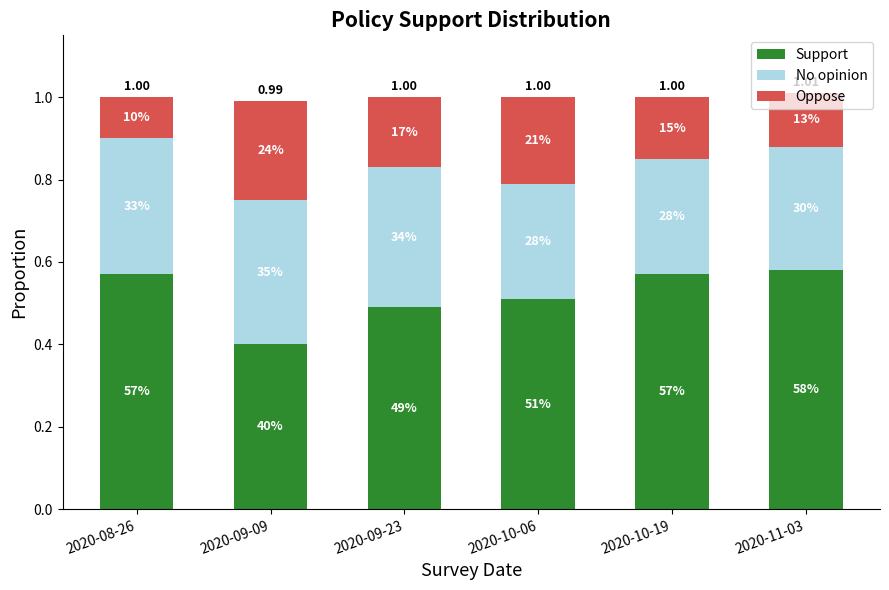

What are all the series names shown in the legend?

Support, No opinion, Oppose